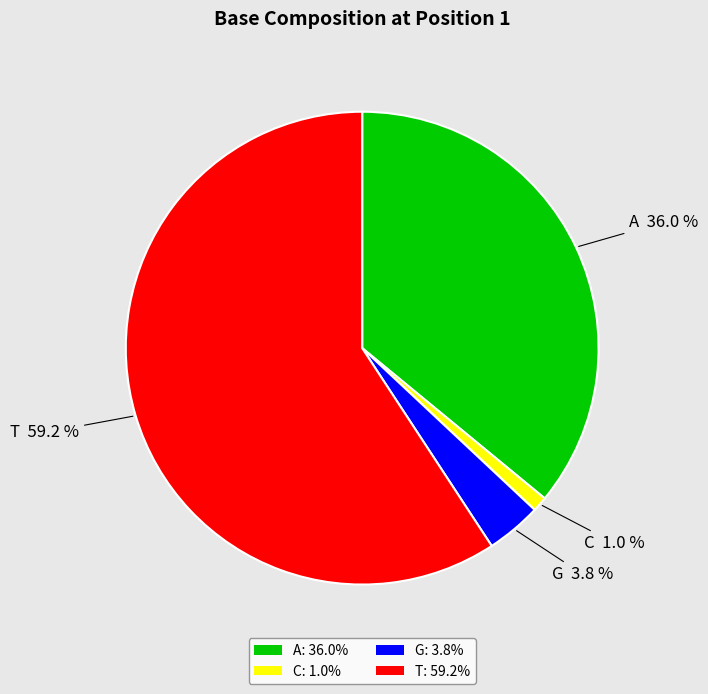

Is it true that T is 59% of the pie?

True